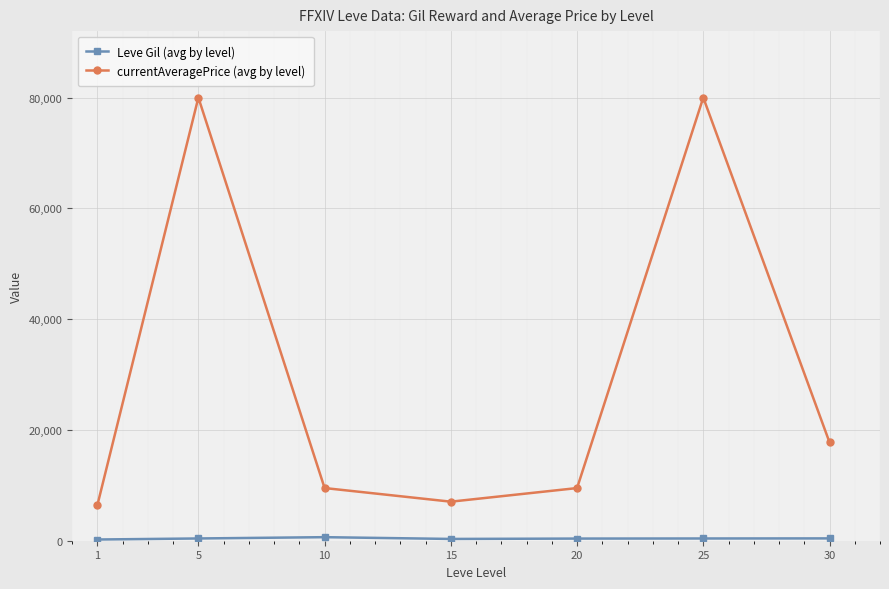

Does the chart have visible grid lines?

Yes